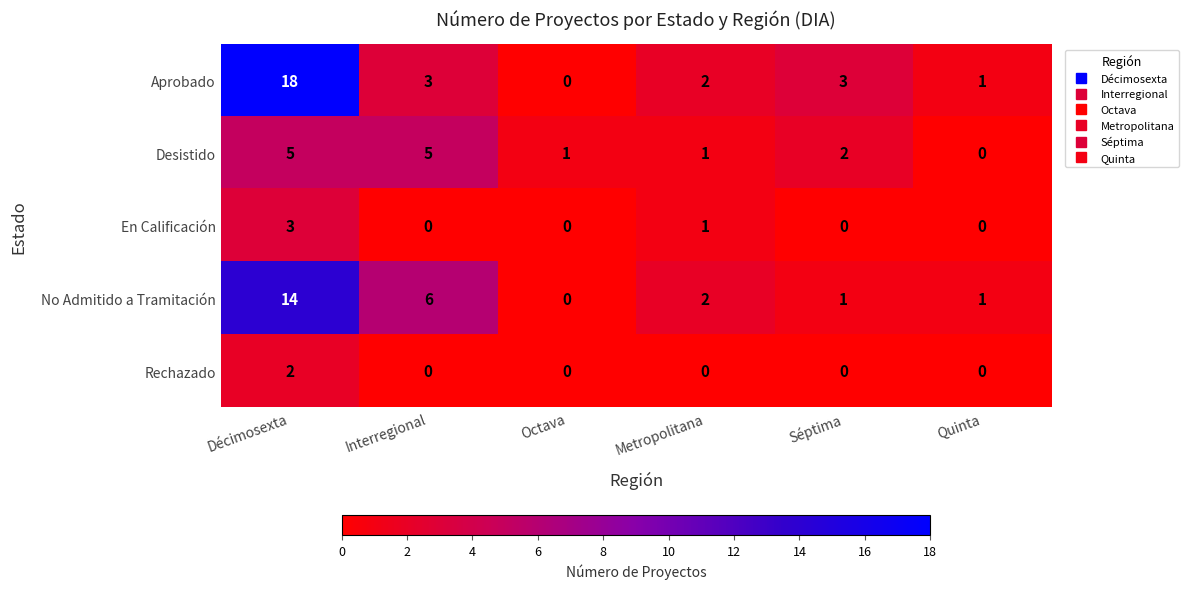

The value of En Calificación at Séptima is 1. True or false?

False